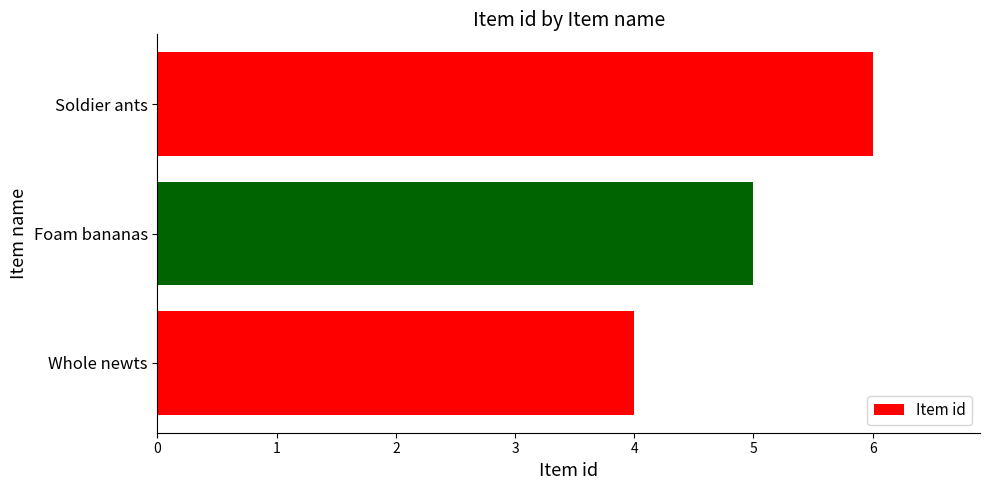

What is the average value?

5